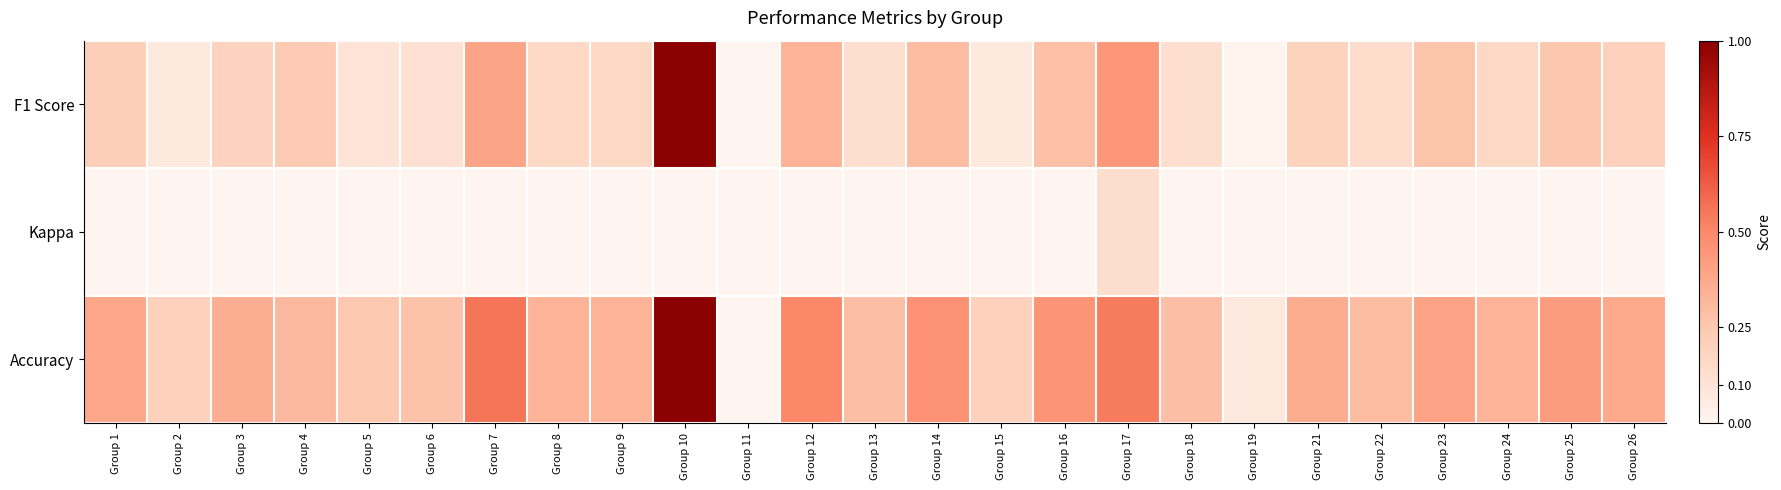

Reading left to right, list all the values displayed in this chart.

F1 Score: Group 1=0.2	Group 2=0.1	Group 3=0.2	Group 4=0.2	Group 5=0.1	Group 6=0.1	Group 7=0.4	Group 8=0.2	Group 9=0.2	Group 10=1.0	Group 11=0.0	Group 12=0.3	Group 13=0.1	Group 14=0.3	Group 15=0.1	Group 16=0.3	Group 17=0.4	Group 18=0.1	Group 19=0.0	Group 21=0.2	Group 22=0.1	Group 23=0.3	Group 24=0.2	Group 25=0.3	Group 26=0.2
Kappa: Group 1=0.0	Group 2=0.0	Group 3=0.0	Group 4=-0.1	Group 5=0.0	Group 6=0.0	Group 7=0.0	Group 8=0.0	Group 9=0.0	Group 10=0.0	Group 11=0.0	Group 12=0.0	Group 13=0.0	Group 14=0.0	Group 15=0.0	Group 16=0.0	Group 17=0.1	Group 18=0.0	Group 19=0.0	Group 21=0.0	Group 22=0.0	Group 23=-0.1	Group 24=0.0	Group 25=0.0	Group 26=0.0
Accuracy: Group 1=0.4	Group 2=0.2	Group 3=0.4	Group 4=0.3	Group 5=0.2	Group 6=0.3	Group 7=0.6	Group 8=0.3	Group 9=0.3	Group 10=1.0	Group 11=0.0	Group 12=0.5	Group 13=0.3	Group 14=0.5	Group 15=0.2	Group 16=0.5	Group 17=0.5	Group 18=0.3	Group 19=0.1	Group 21=0.4	Group 22=0.3	Group 23=0.4	Group 24=0.3	Group 25=0.4	Group 26=0.4